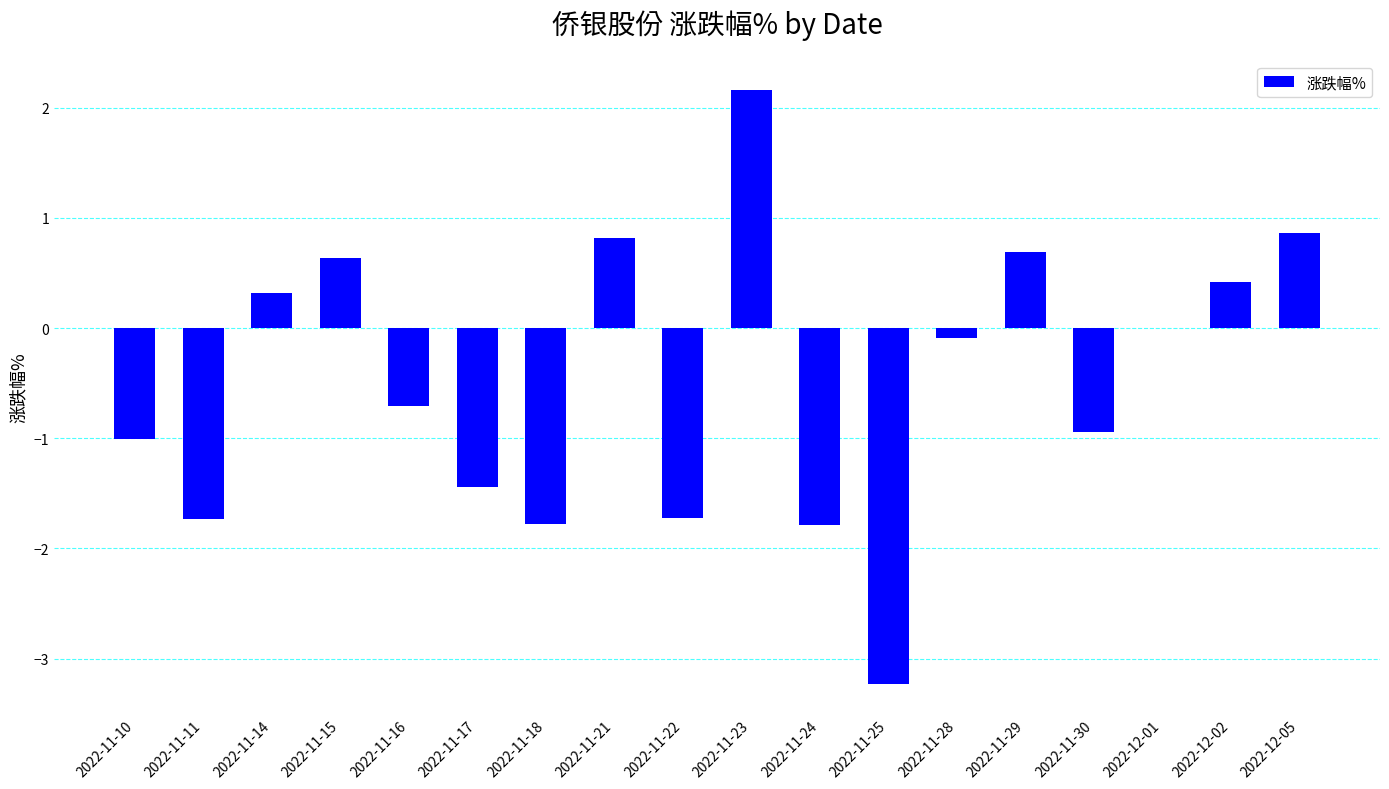

What is the greatest value displayed?

2.2